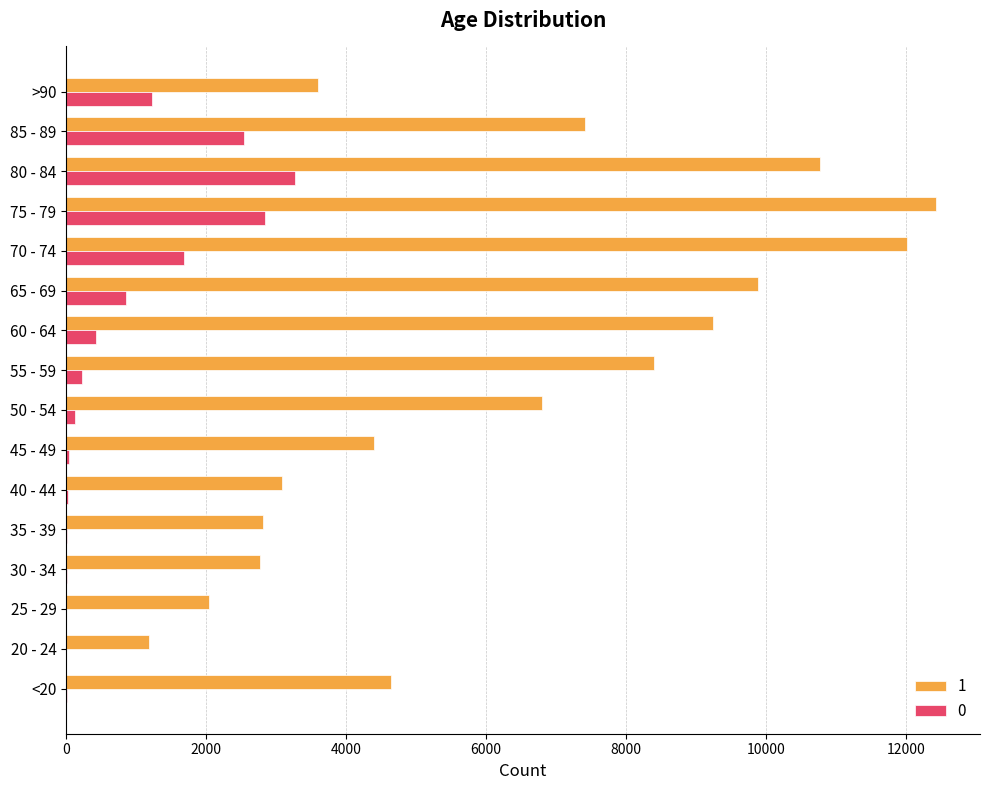

The value of 1 at 70 - 74 is 16026. True or false?

False